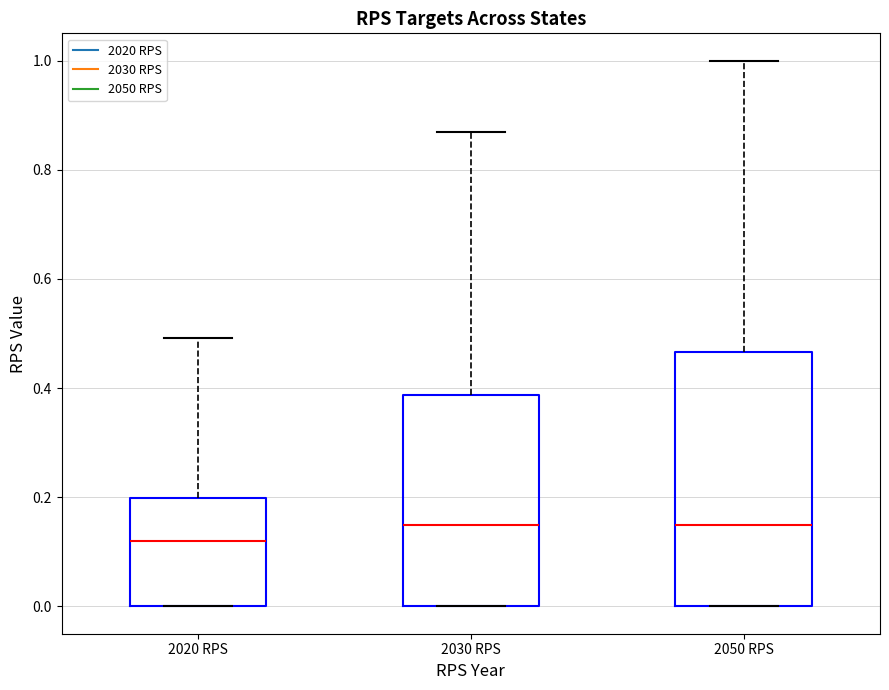

Where is the lower edge of the box for 2020 RPS on the y-axis? The values are not printed on the chart, so give them approximately, as read against the axis.

0.00